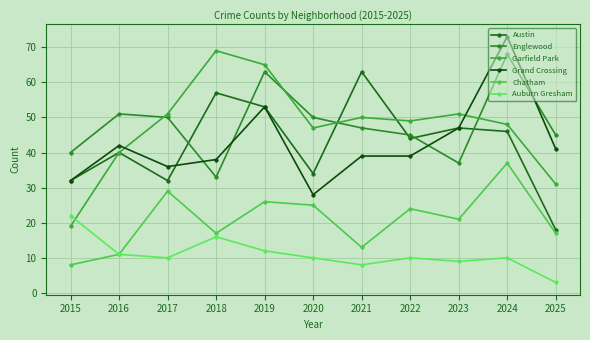

Reading left to right, transcribe all the data shown in this chart.

Austin: 2015=32	2016=40	2017=32	2018=57	2019=53	2020=34	2021=63	2022=44	2023=47	2024=46	2025=18
Englewood: 2015=40	2016=51	2017=50	2018=33	2019=63	2020=50	2021=47	2022=45	2023=37	2024=68	2025=45
Garfield Park: 2015=19	2016=40	2017=51	2018=69	2019=65	2020=47	2021=50	2022=49	2023=51	2024=48	2025=31
Grand Crossing: 2015=32	2016=42	2017=36	2018=38	2019=53	2020=28	2021=39	2022=39	2023=47	2024=73	2025=41
Chatham: 2015=8	2016=11	2017=29	2018=17	2019=26	2020=25	2021=13	2022=24	2023=21	2024=37	2025=17
Auburn Gresham: 2015=22	2016=11	2017=10	2018=16	2019=12	2020=10	2021=8	2022=10	2023=9	2024=10	2025=3